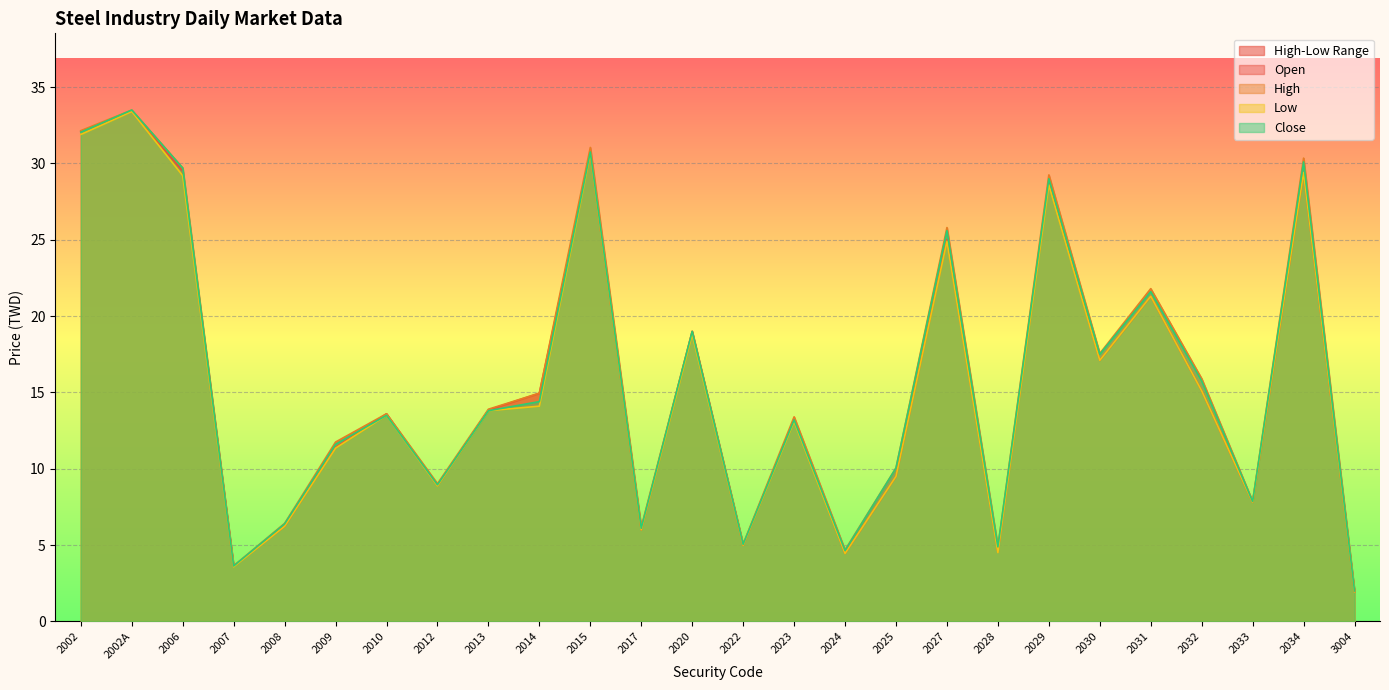

In Low, how many points are lower than both neighbors (excluding endpoints)?

8